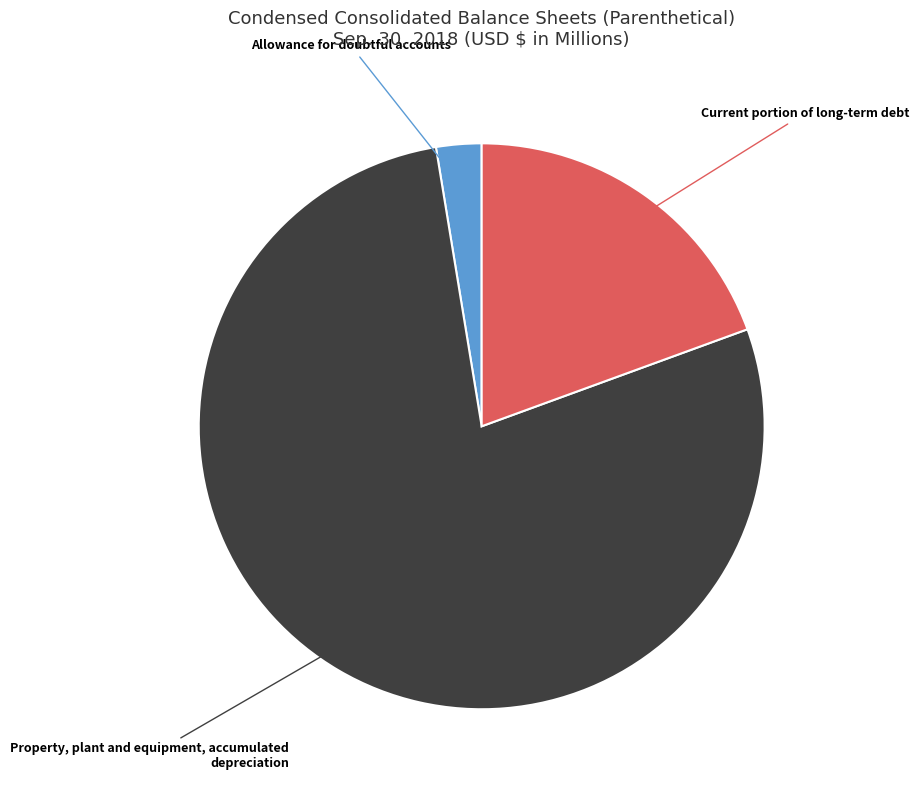

Is there a majority slice in this chart?

Yes